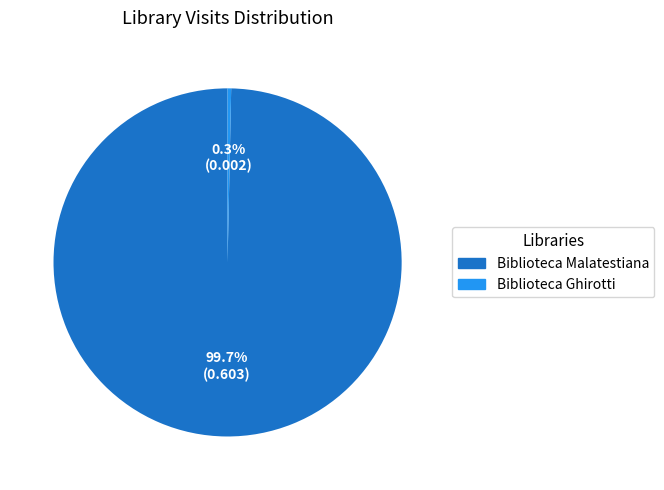

Does any single category account for the majority?

Yes